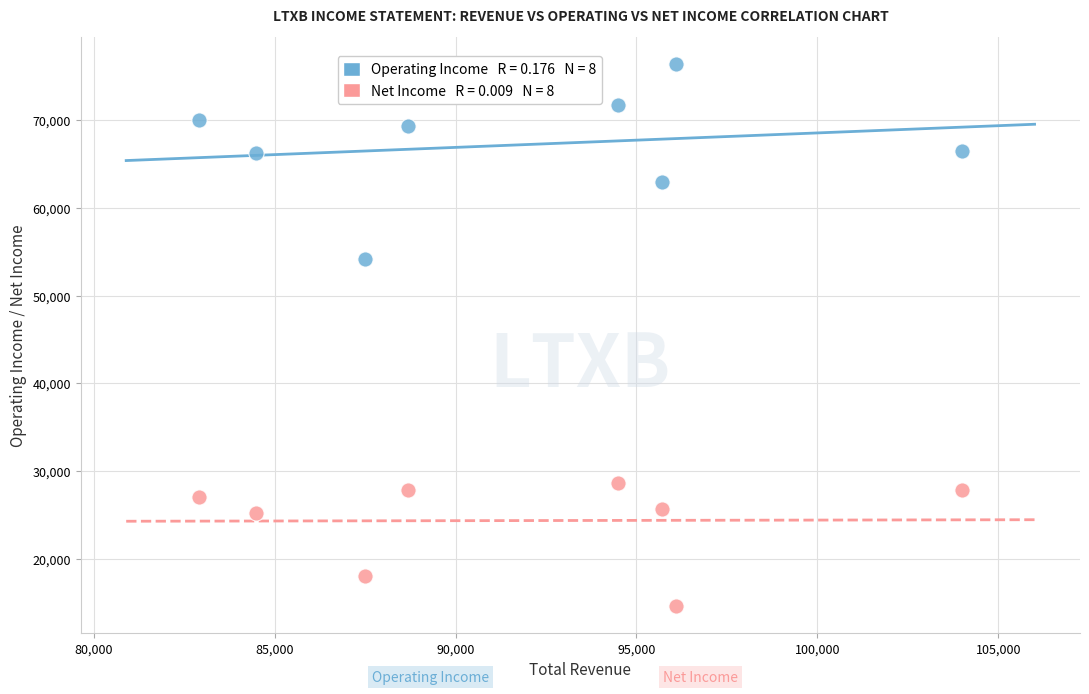

Across all series, what Y value is closest to 45500?

54200